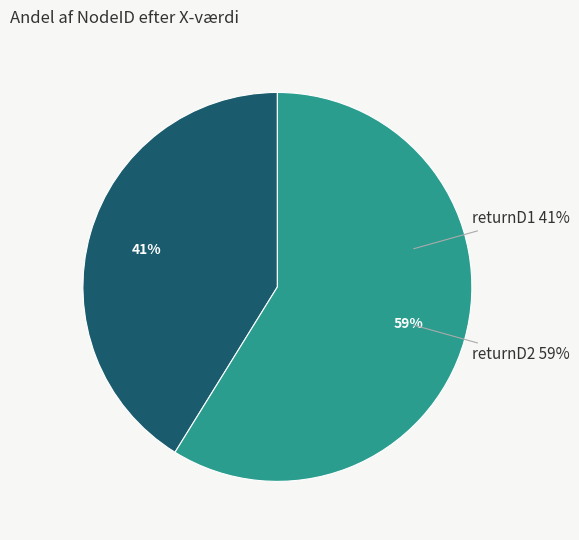

Does any single category account for the majority?

Yes